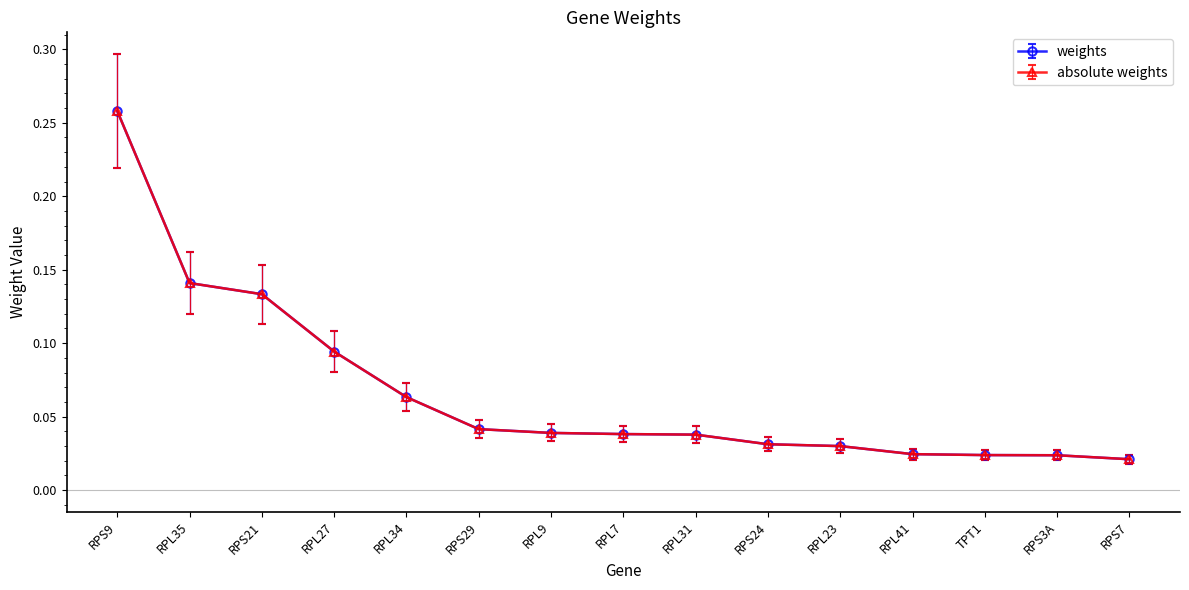

True or false: absolute weights has a value of 0.0 at TPT1.

False